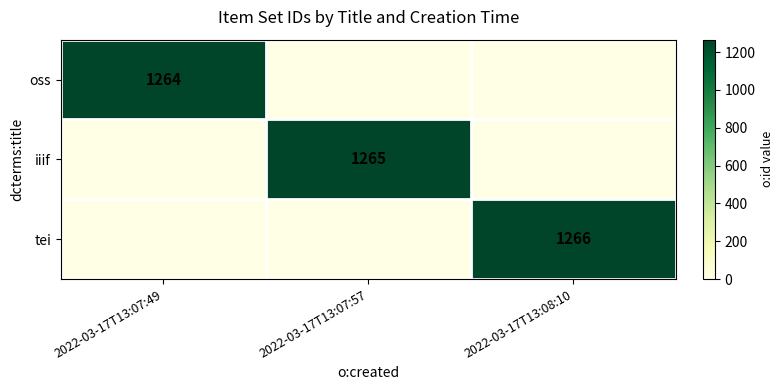

Is it true that oss equals 1701 at 2022-03-17T13:07:49?

False